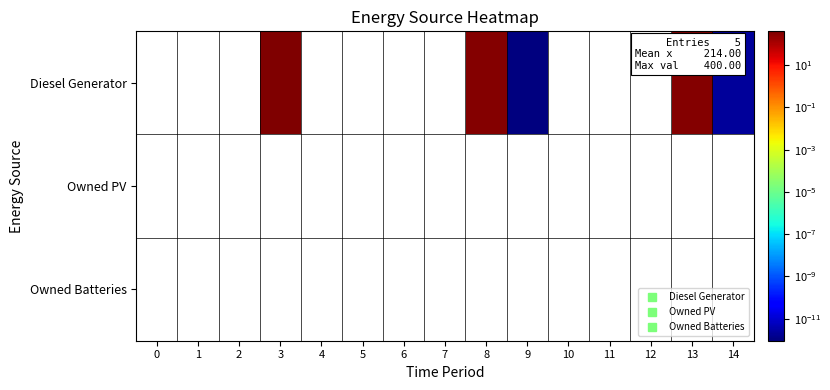

Rank the series by their average value, from lowest to highest.

Diesel Generator, Owned PV, Owned Batteries